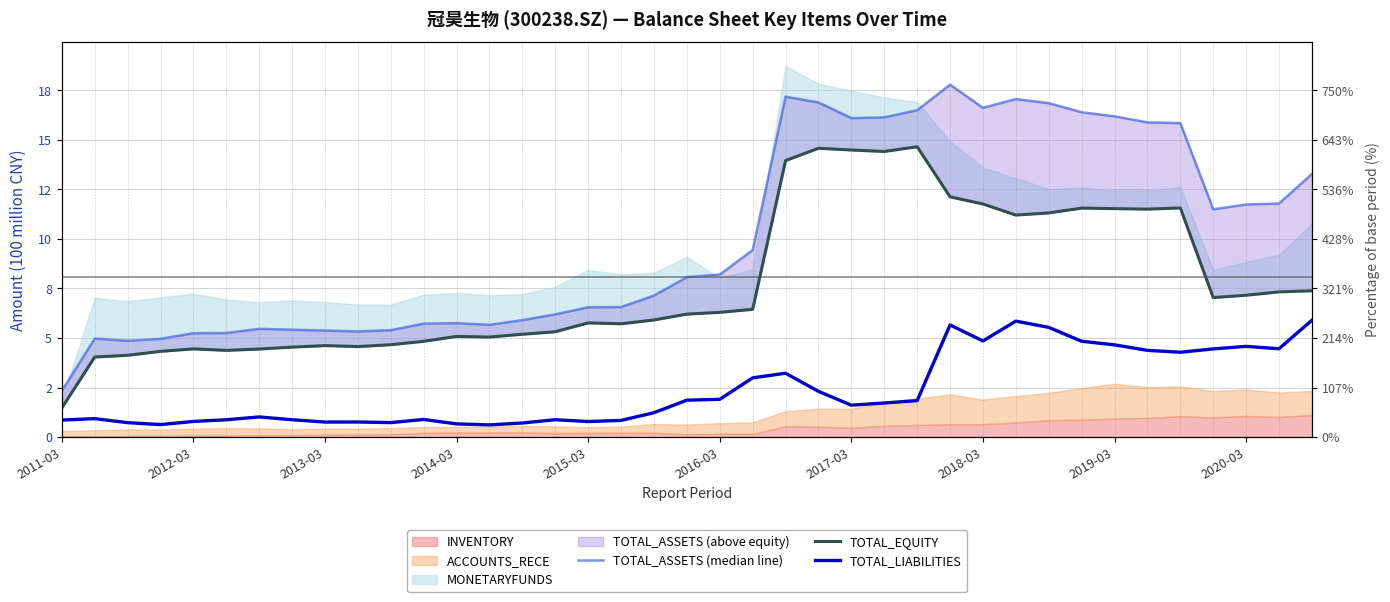

What is the total value across all series at 23?

33.8